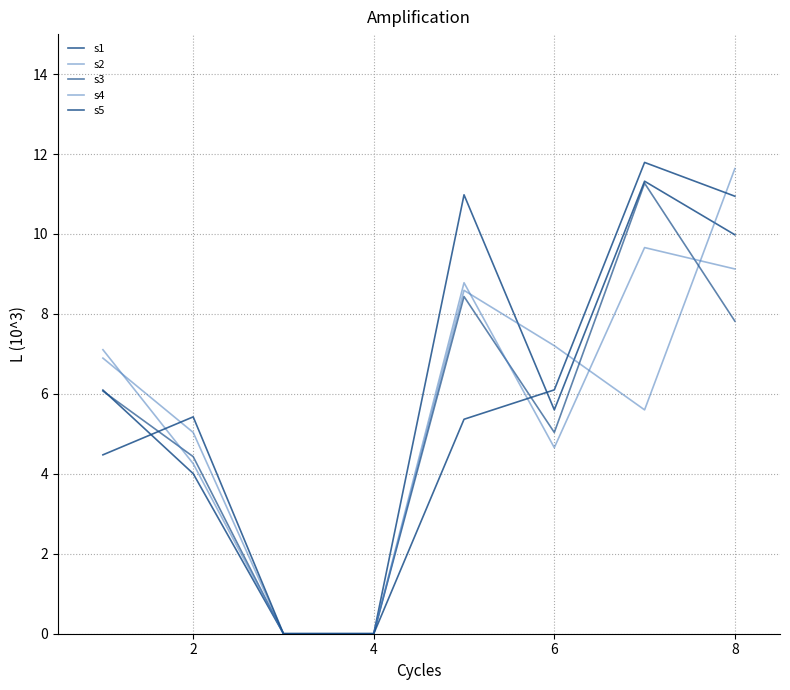

Does the chart have visible grid lines?

Yes